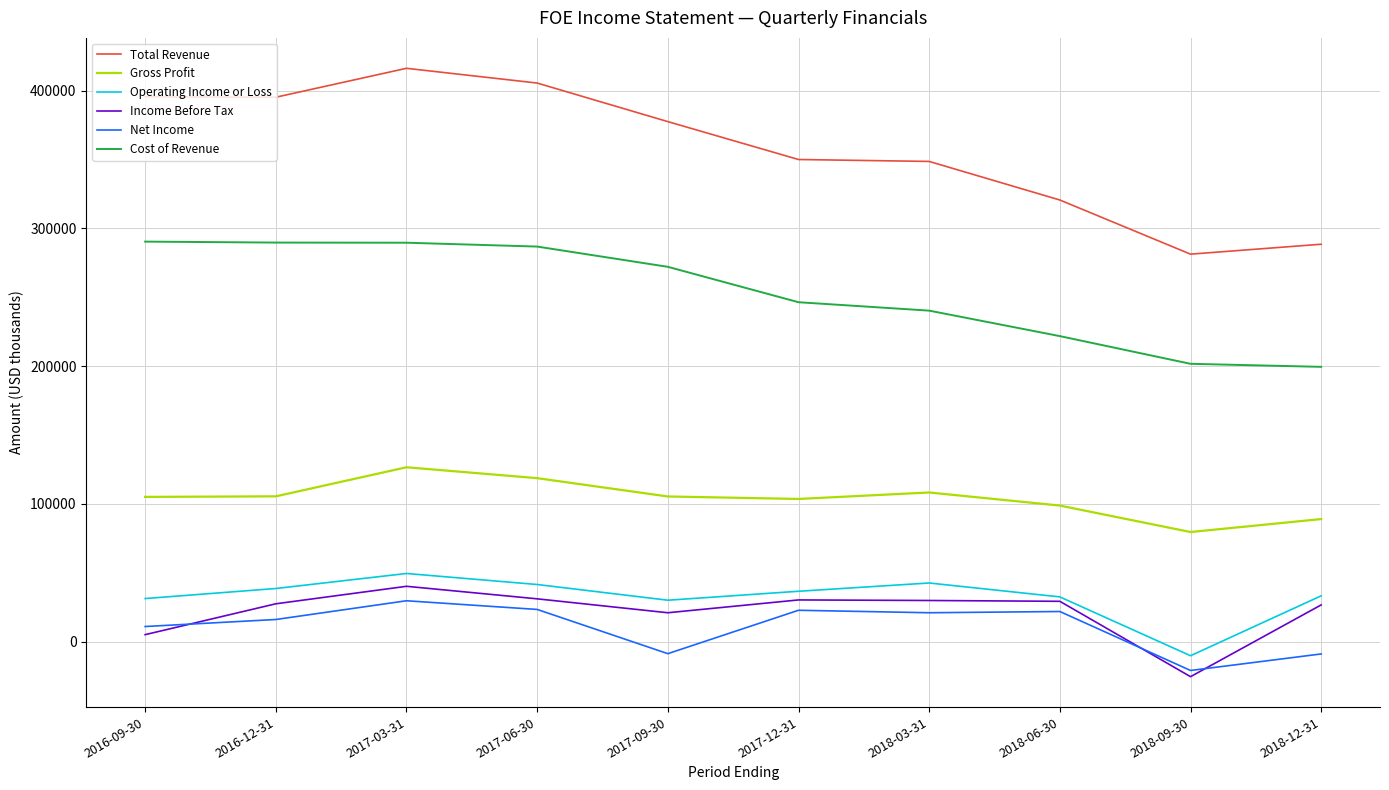

Which series has the largest total across all categories?

Total Revenue